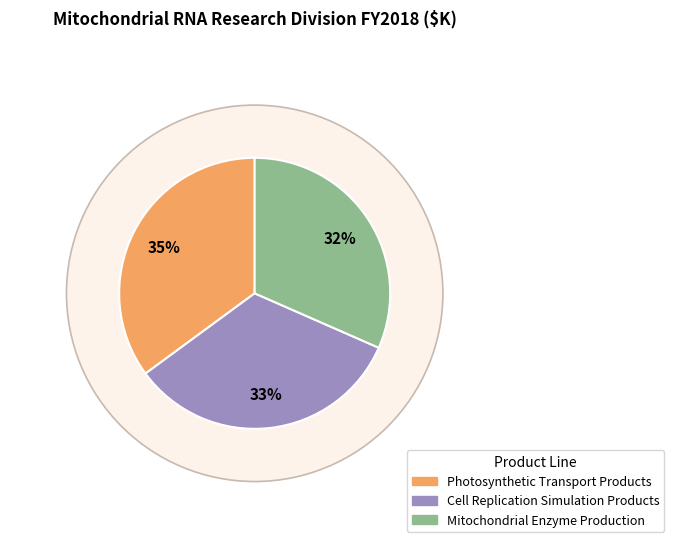

Which slice is the smallest?

Mitochondrial Enzyme Production